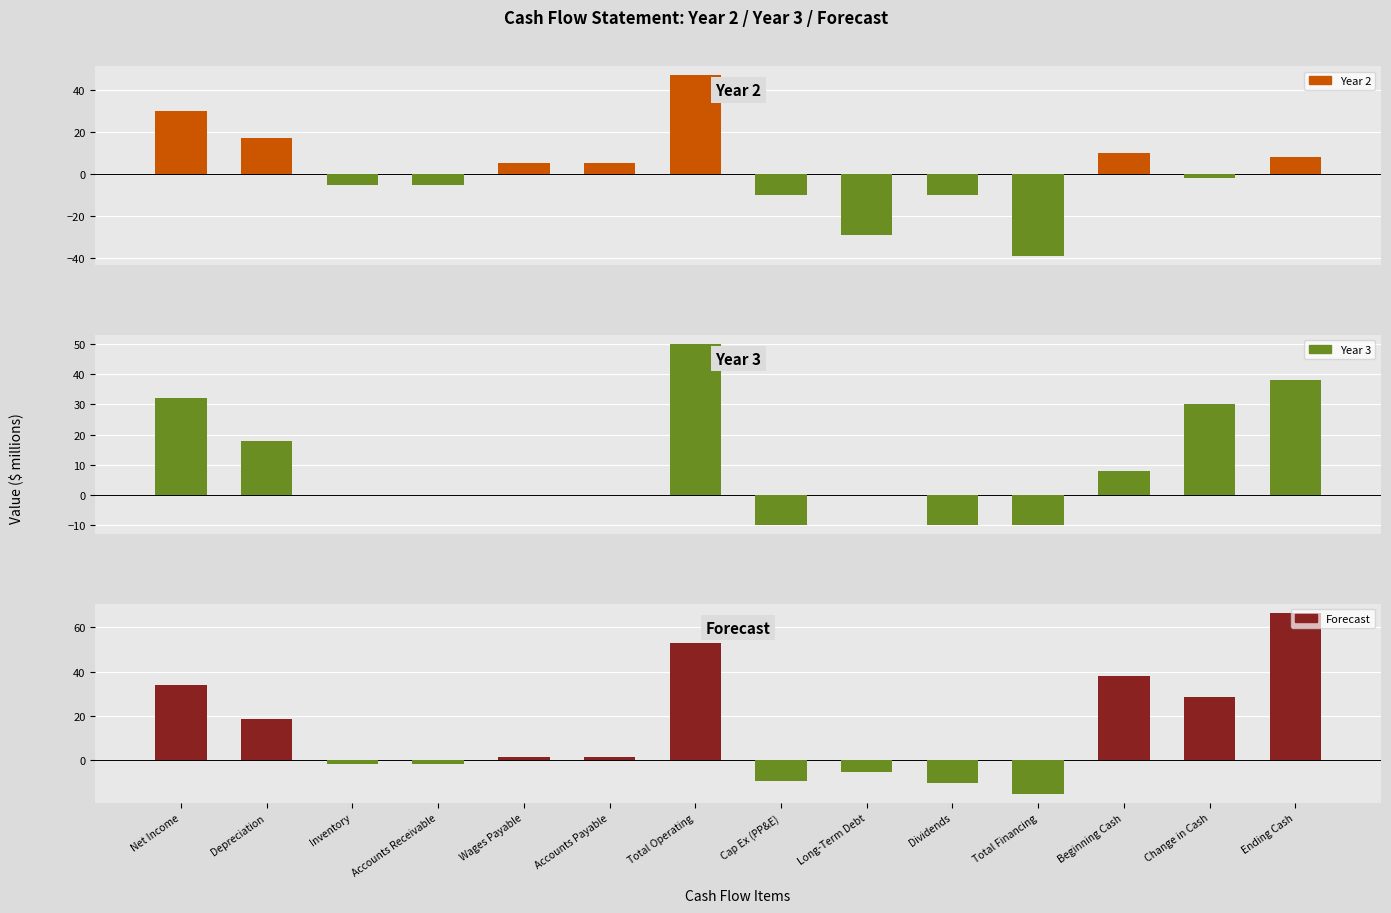

What is the value of the Forecast bar at the 1st from the left?

34.0